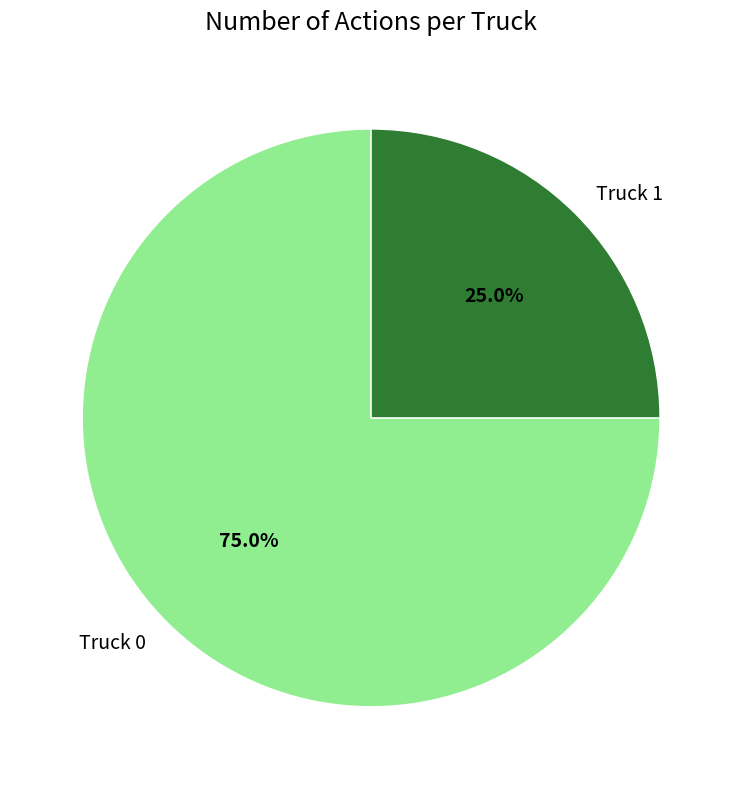

What percentage is the Truck 1 slice, to the nearest percent?

25%